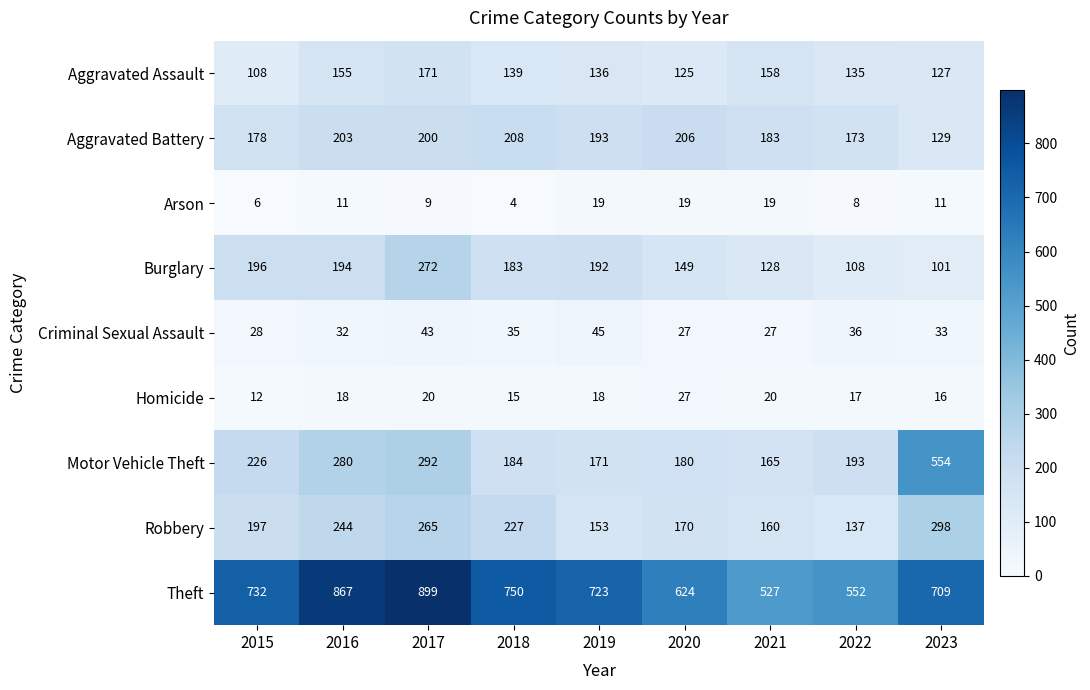

What value does the Robbery series have at 2017?

265